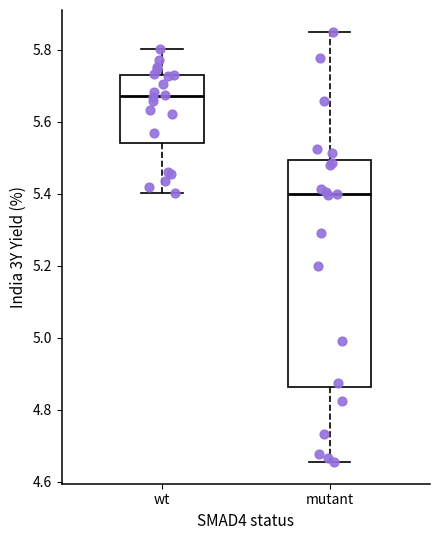

Comparing the boxes themselves (not the whiskers), which one is the tallest?

mutant